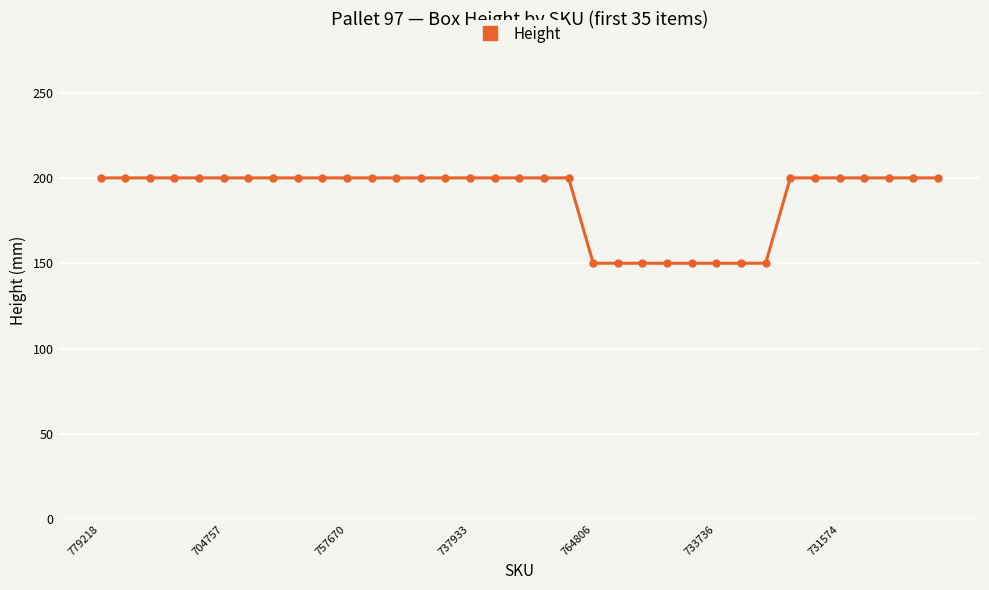

What is the difference between the maximum and minimum values?

50